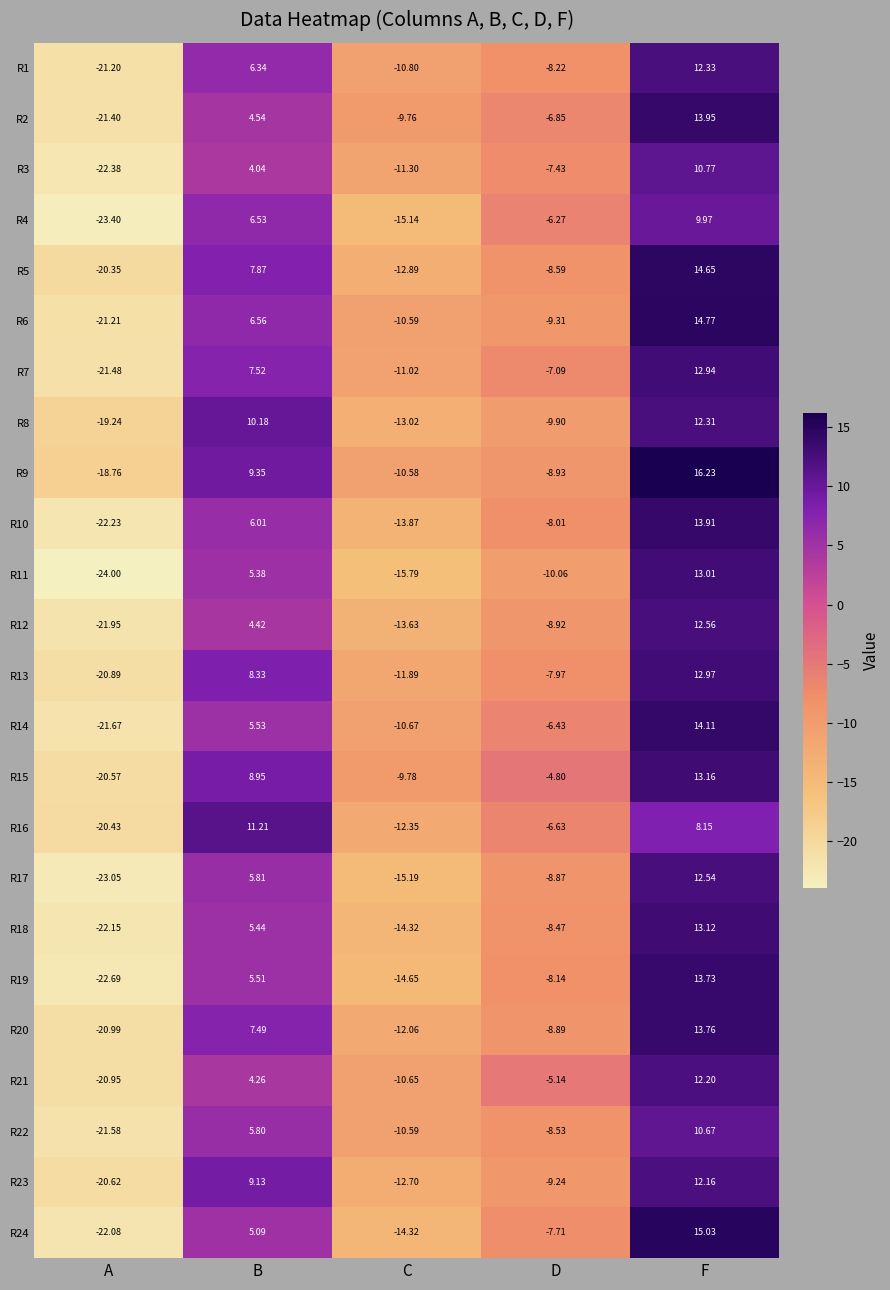

How many series are shown in this chart?

24